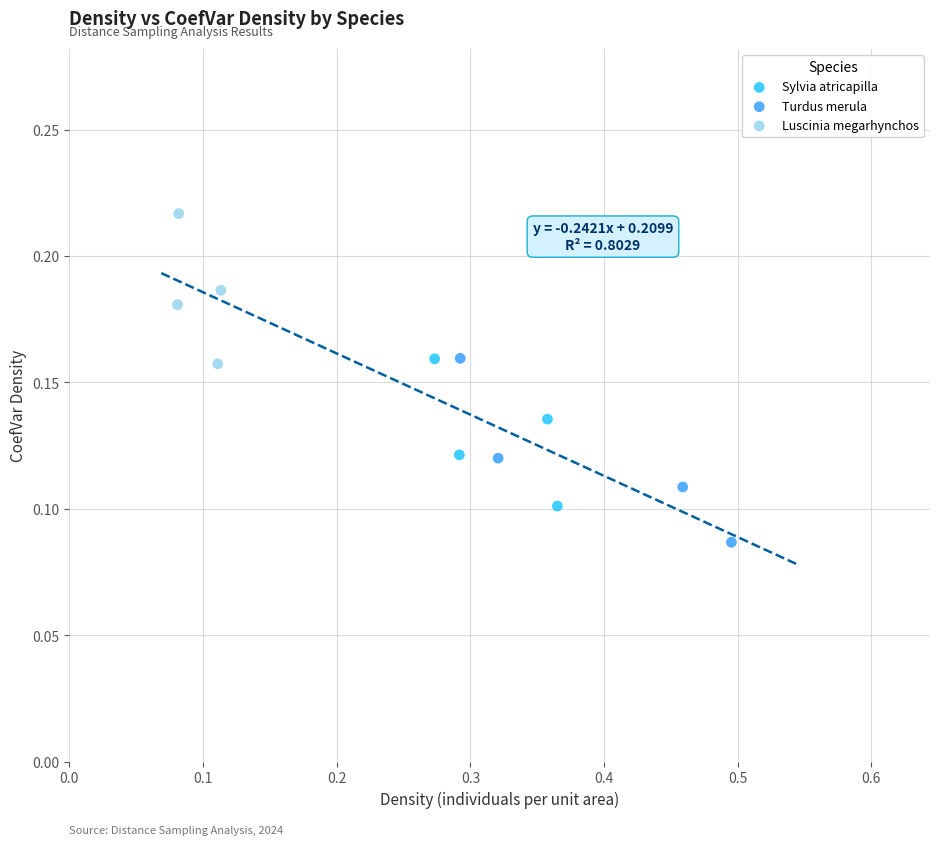

Which series reaches the minimum Y coordinate?

Turdus merula